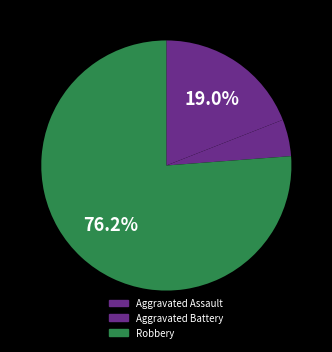

Count the number of slices in the pie.

3